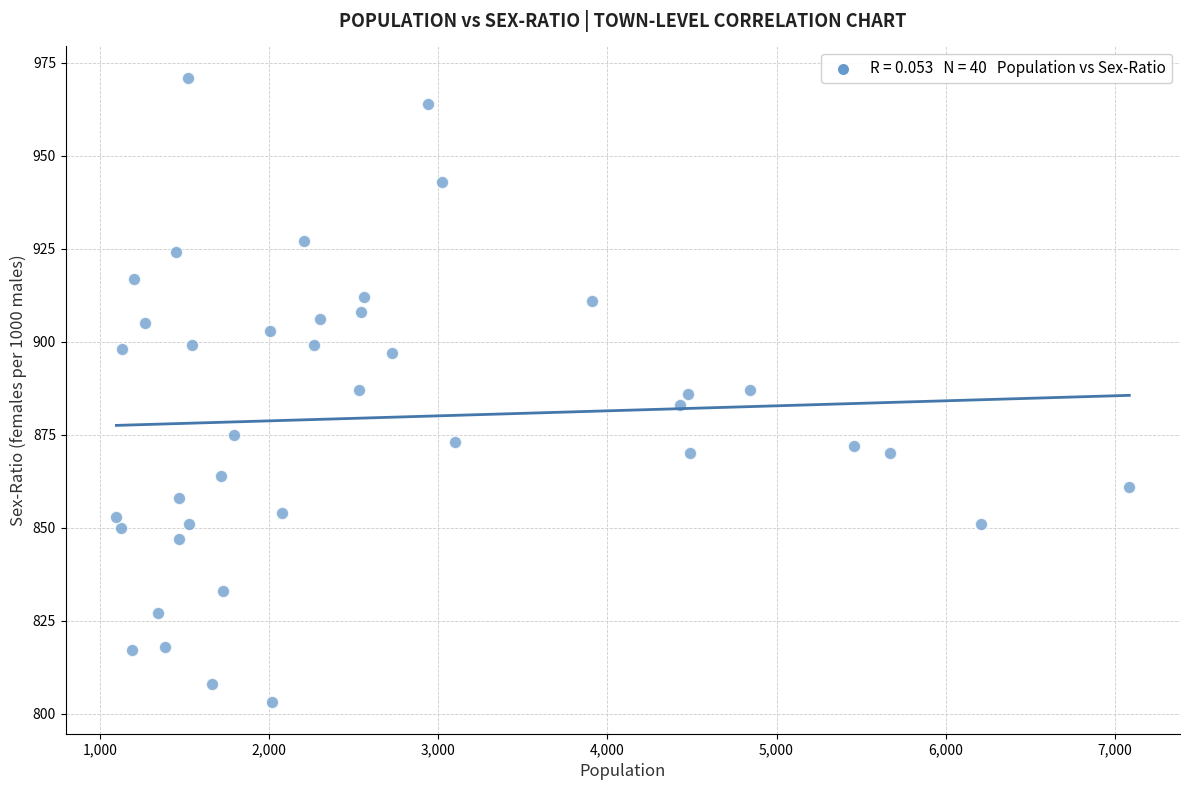

What is the range of X values (max minus min)?

5989